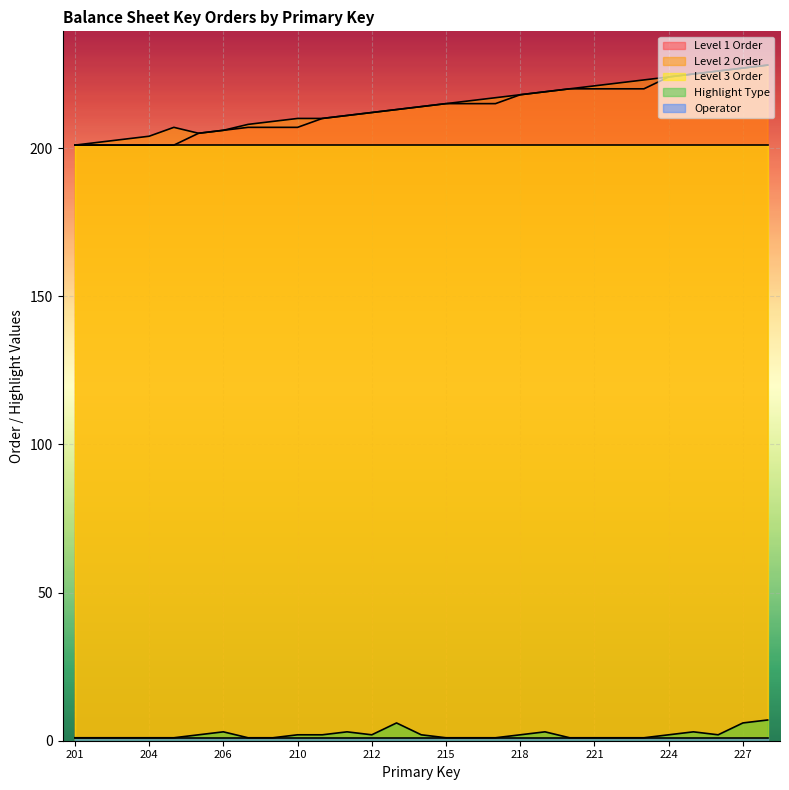

What is the approximate value of Highlight Type at 228?

7